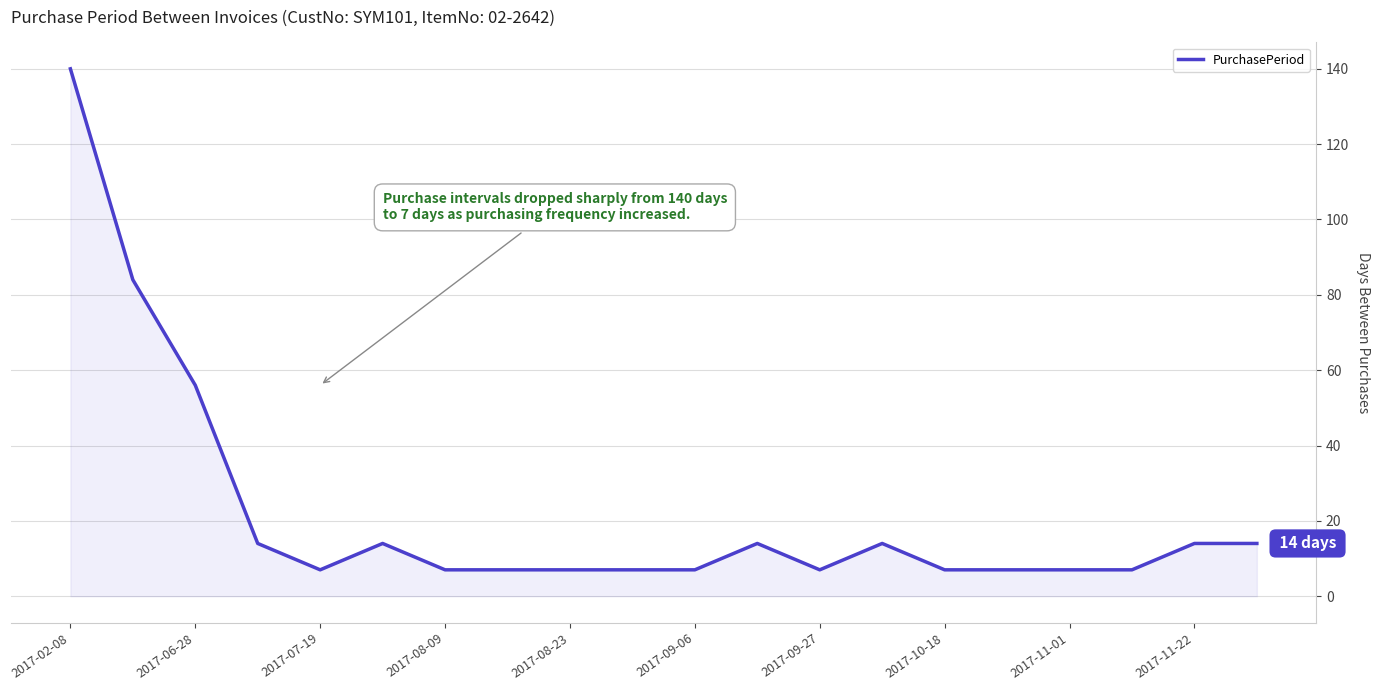

What is the greatest value displayed?

140